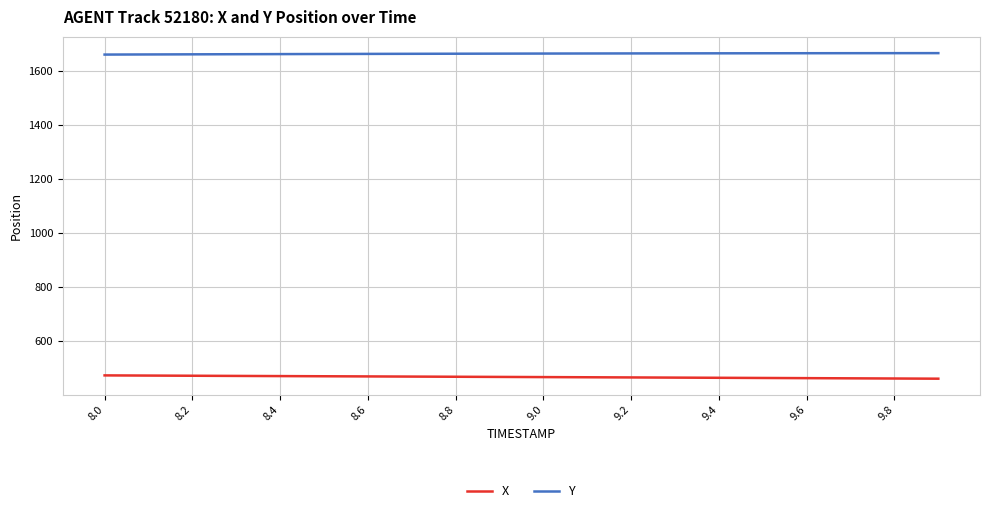

True or false: Y and X cross at least once.

False